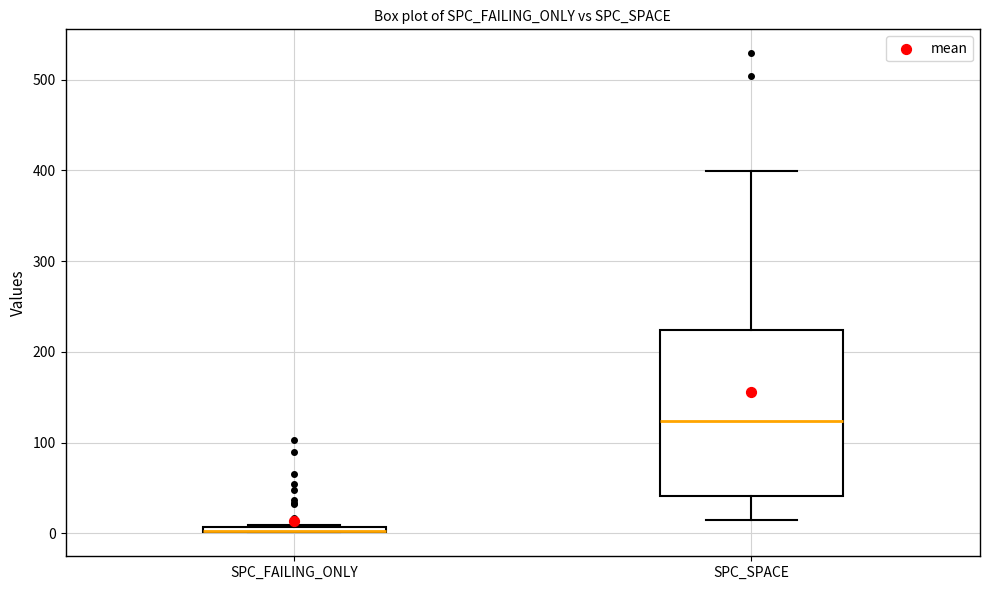

Where does the upper whisker of the box for SPC_SPACE end on the y-axis? The values are not printed on the chart, so give them approximately, as read against the axis.

400